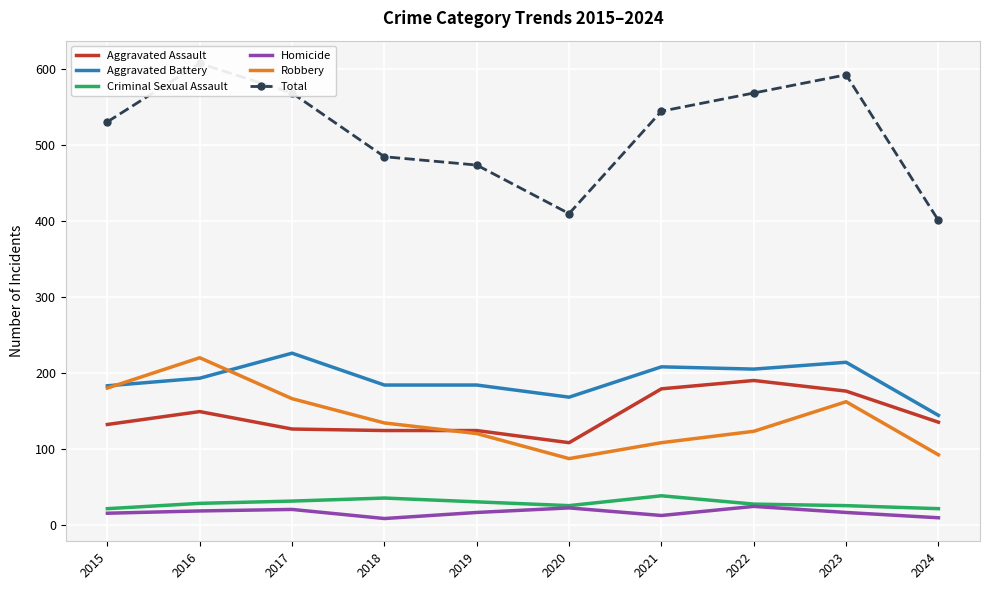

Between 2023 and 2020, which is larger?

2023